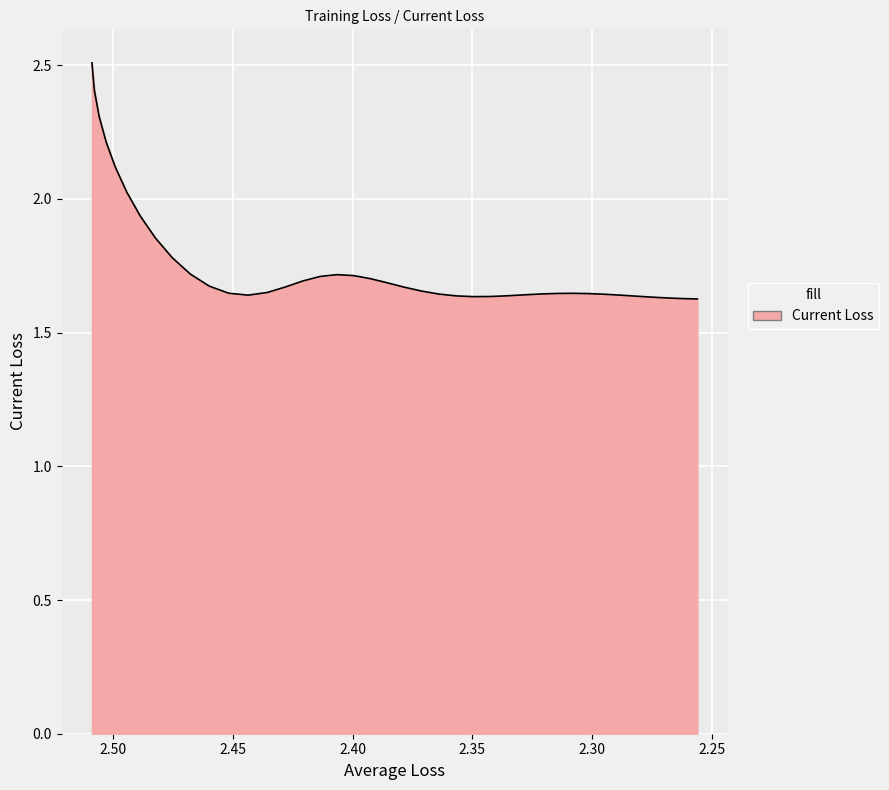

What is the sum of all values?

70.5